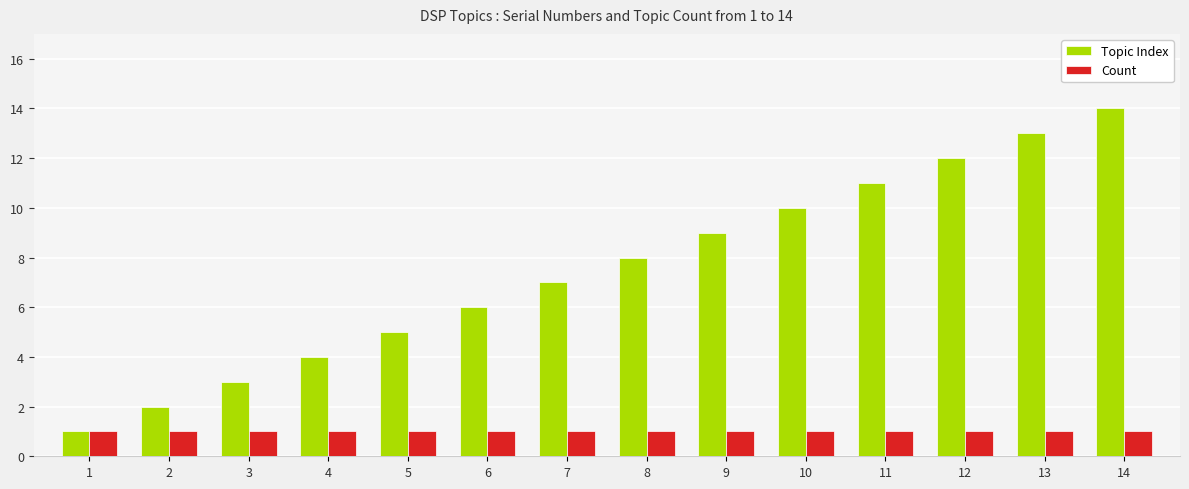

Between 5 and 7, which series saw the biggest shift?

Topic Index